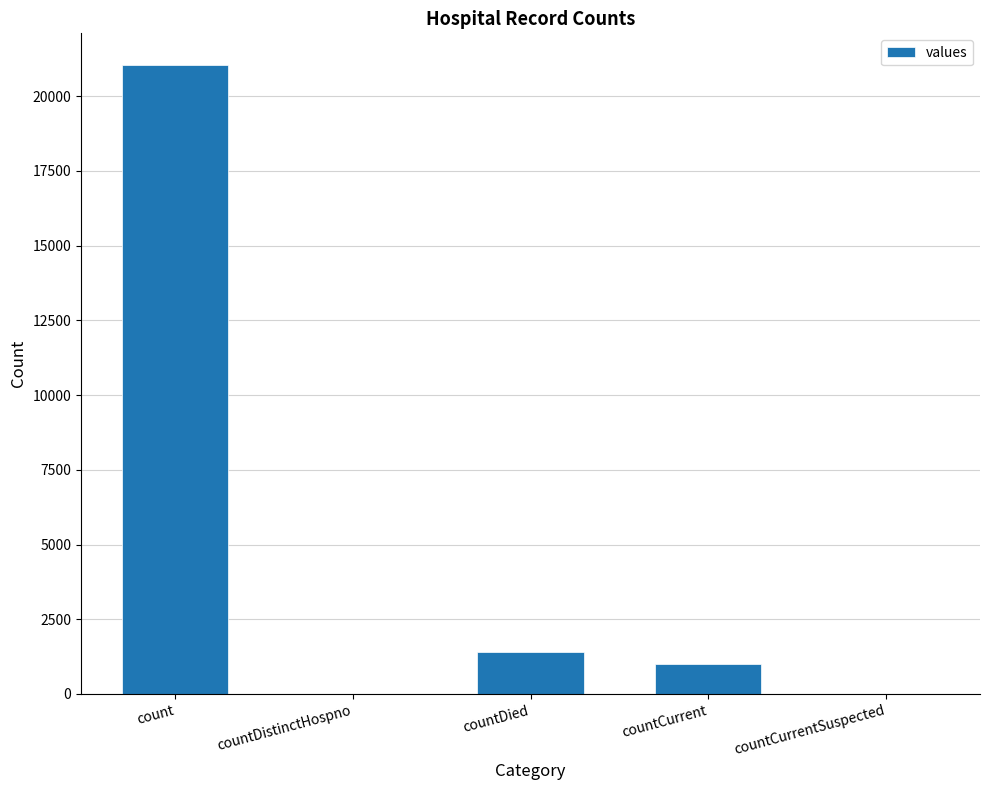

Are the bars grouped side by side (vs. stacked)?

No